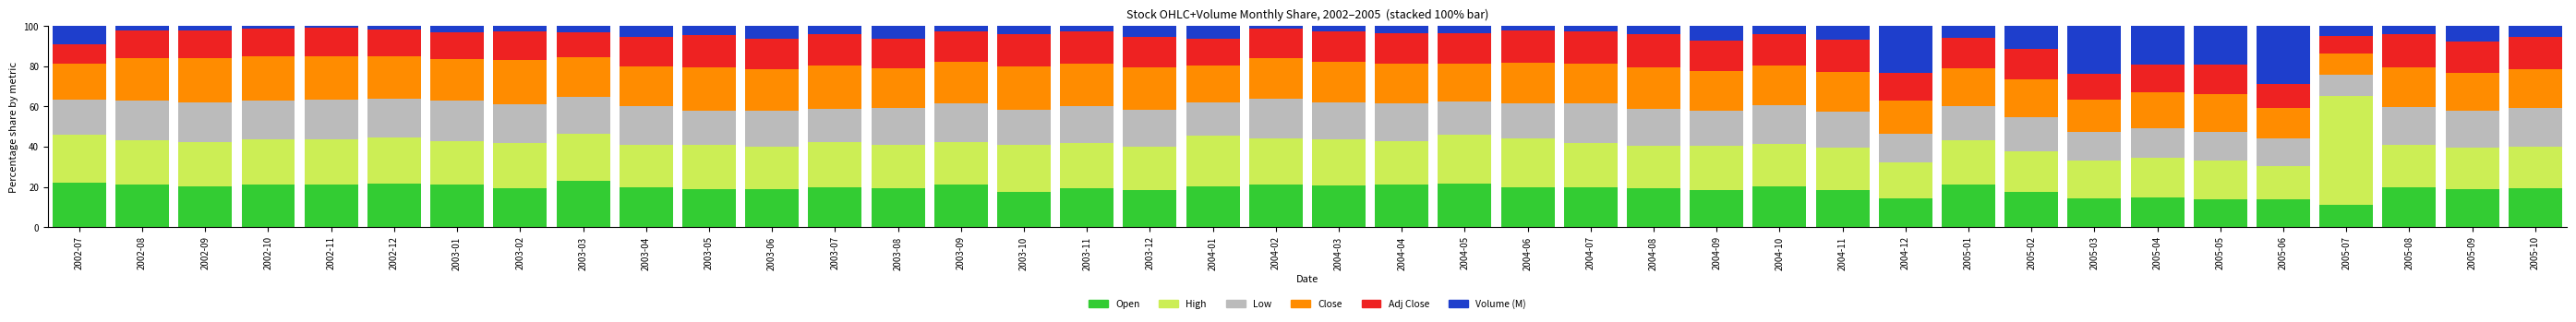

What is the highest value of the Open series?

23.0